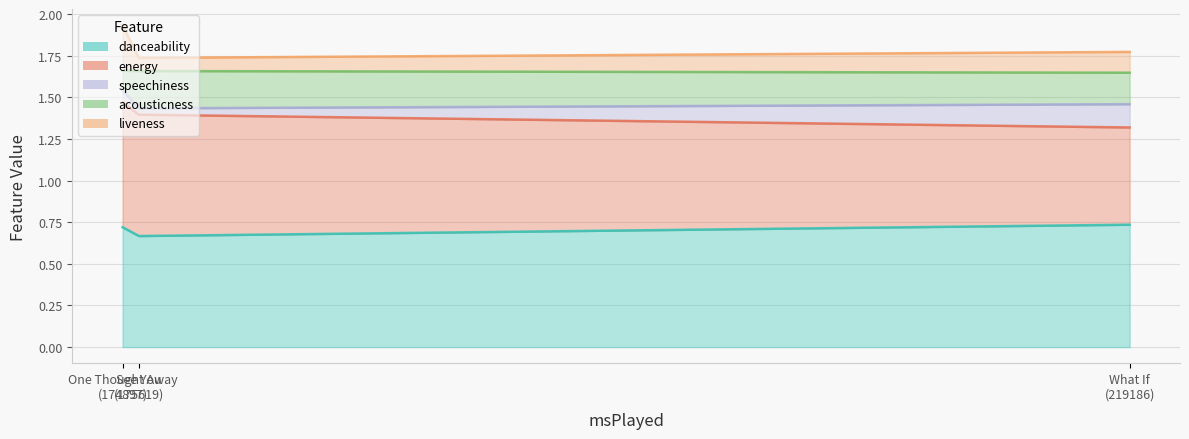

True or false: liveness and speechiness intersect in this chart.

True